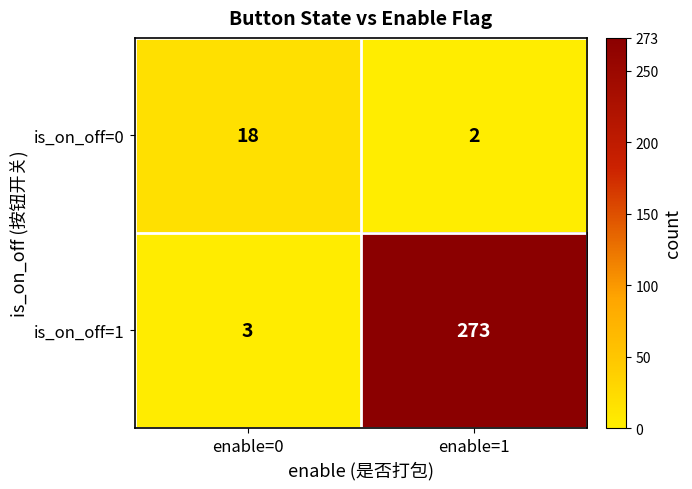

Which label corresponds to the largest value in the chart?

enable=1